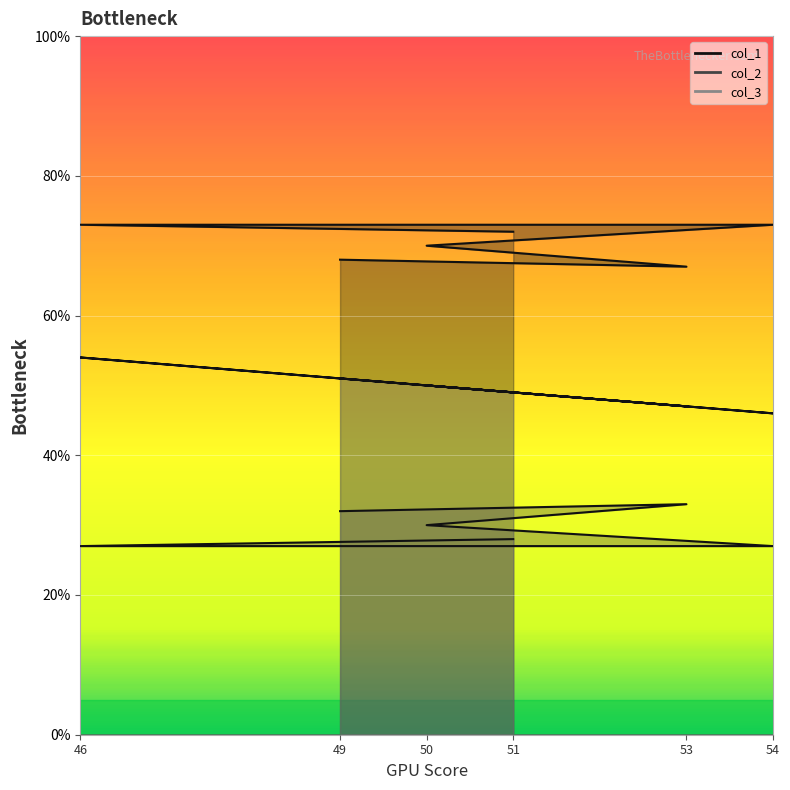

The col_2 series shows 116 at 53. True or false?

False